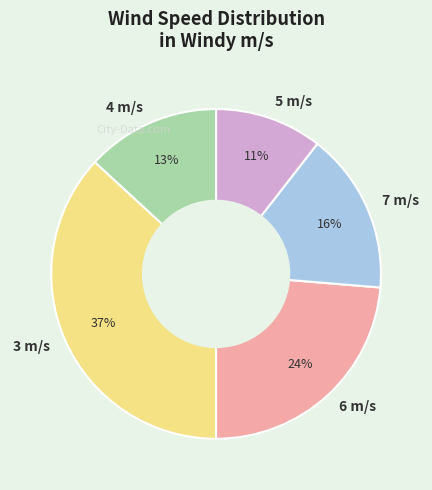

Does 3 m/s account for over 50% of the chart?

No